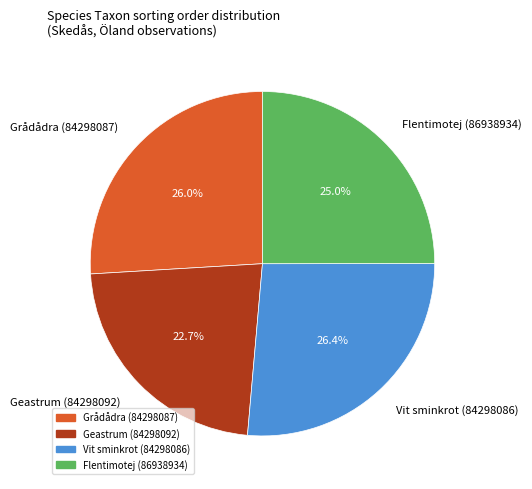

Which category has the smallest portion of the pie?

Geastrum (84298092)